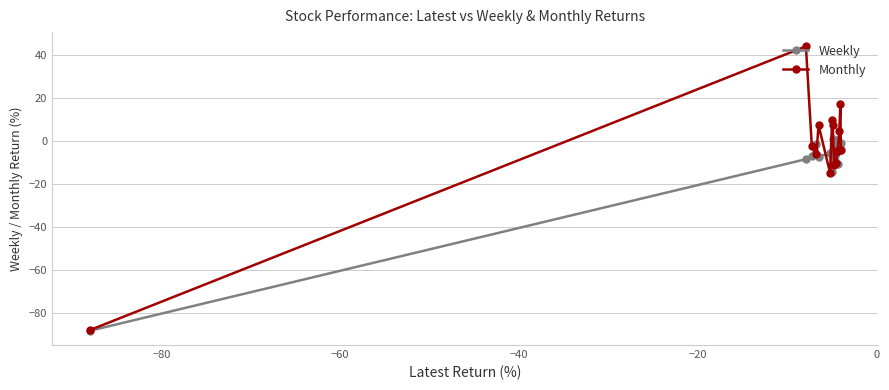

True or false: Weekly has more than 2 interior local peaks.

True